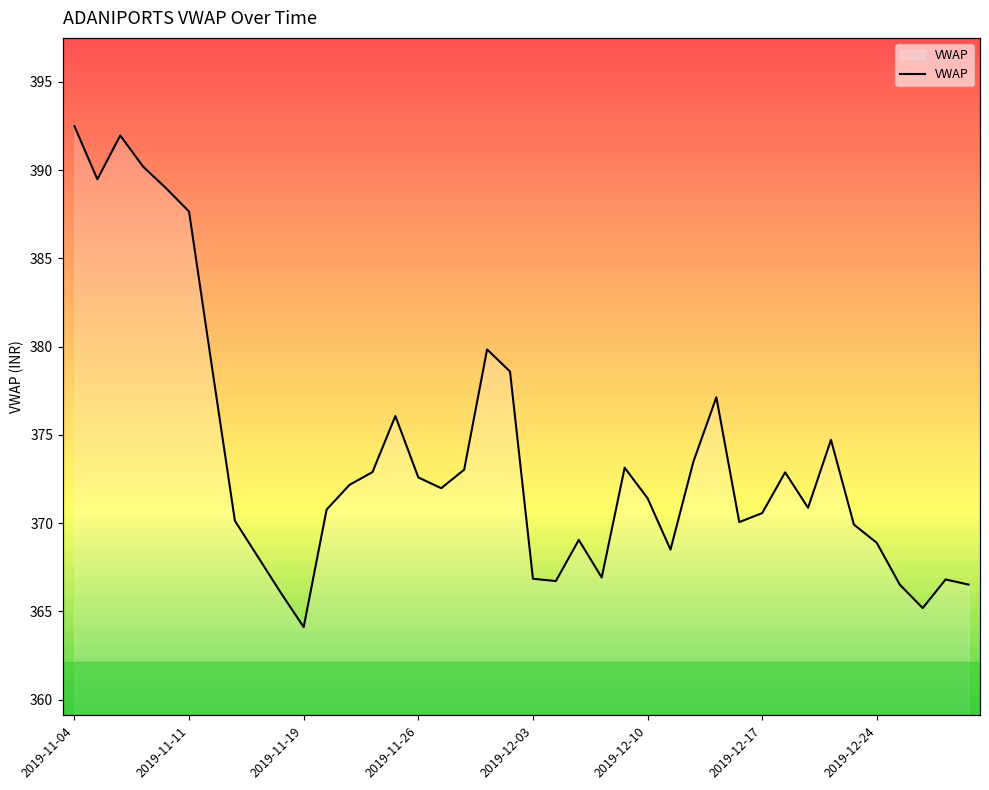

What is the value of the 35th point from the left?

369.9